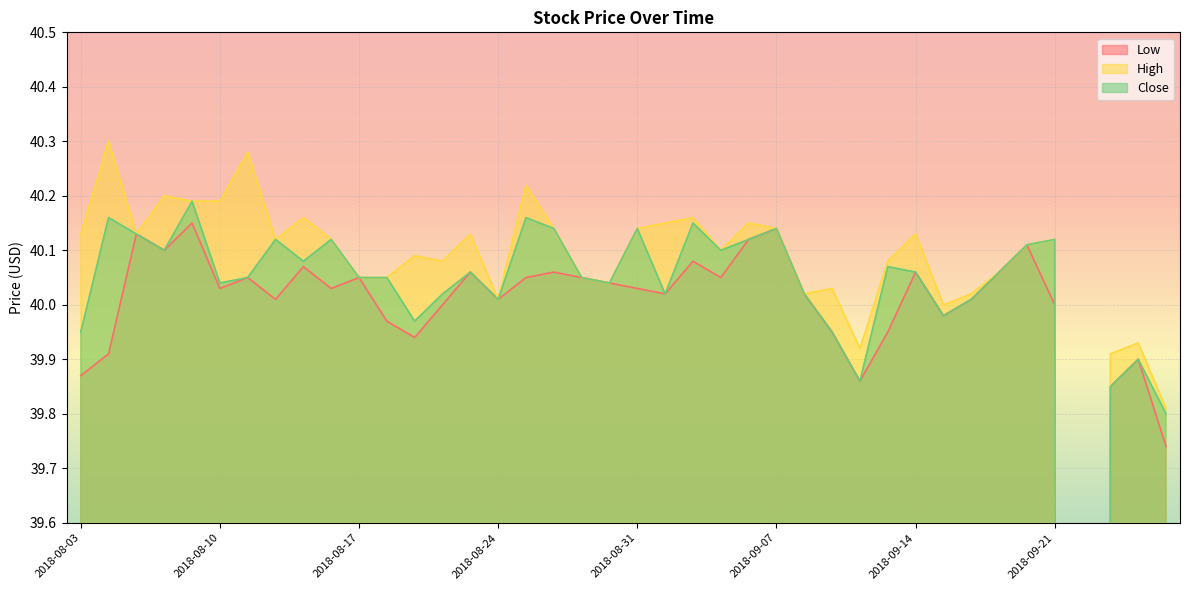

Does the chart display data point markers on the line(s)?

No